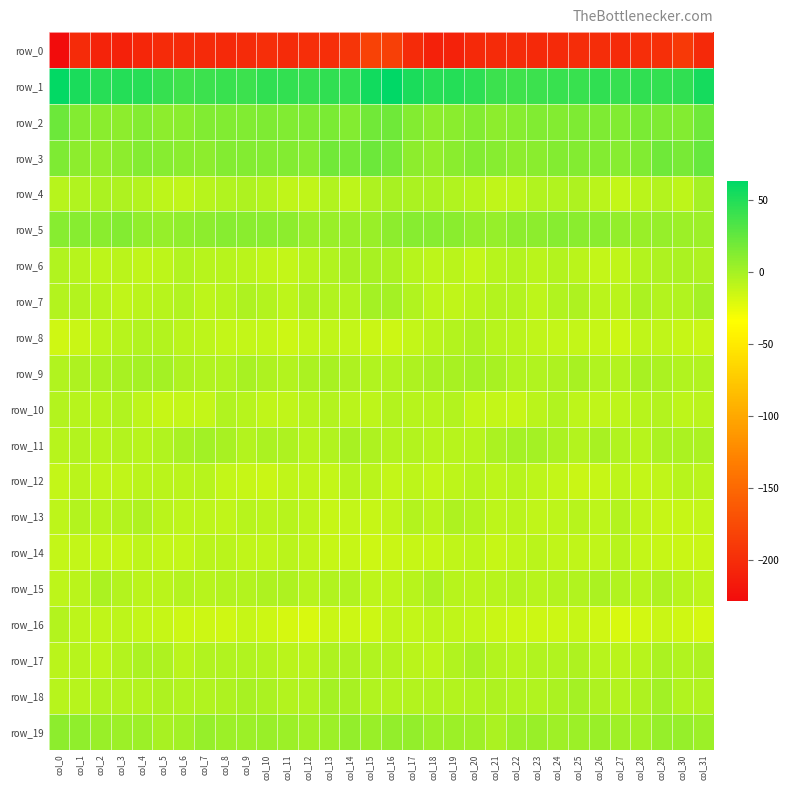

What is the sum of the row_2 values at col_11 and col_10?

28.0